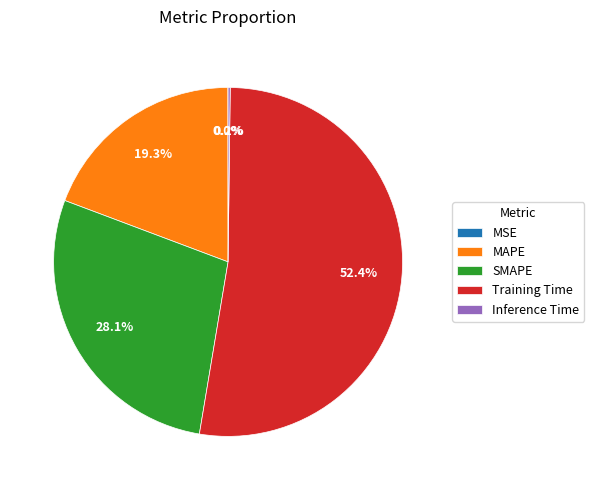

To the nearest percent, what is the average slice percentage?

20%